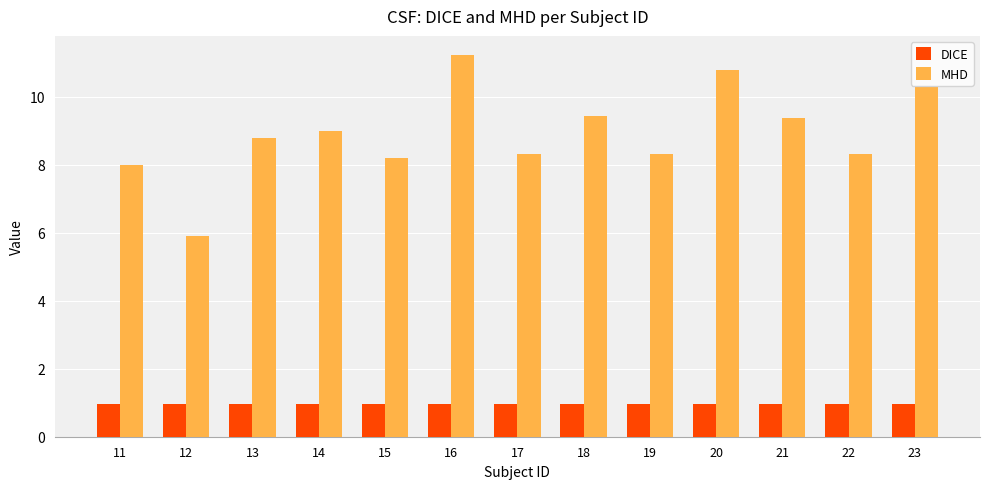

Between 12 and 23, which series saw the biggest shift?

MHD